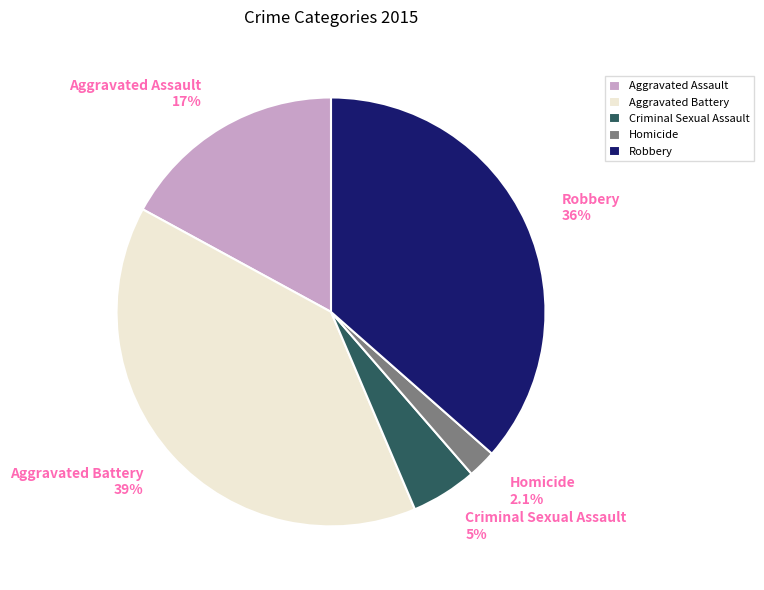

Does any single category account for the majority?

No